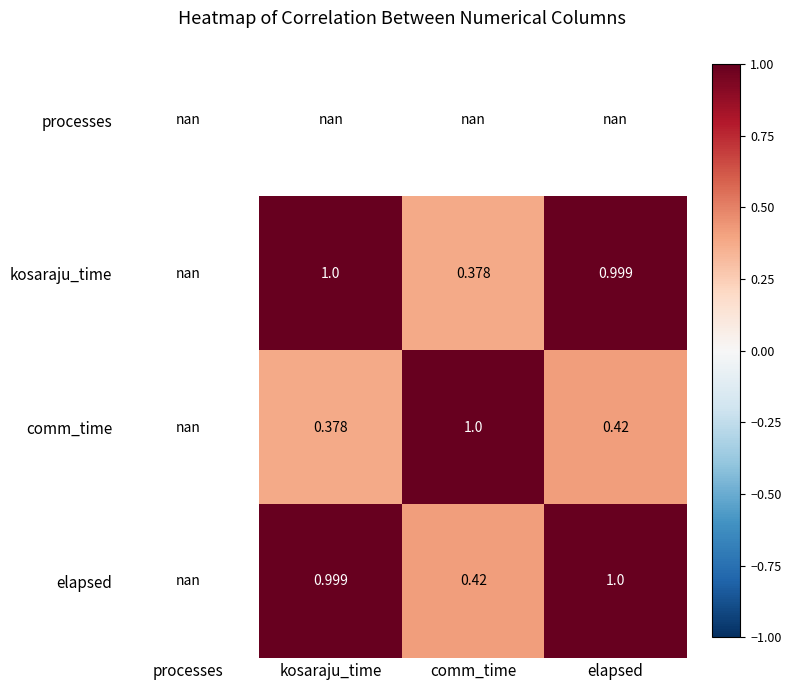

How many distinct data groups are displayed?

4